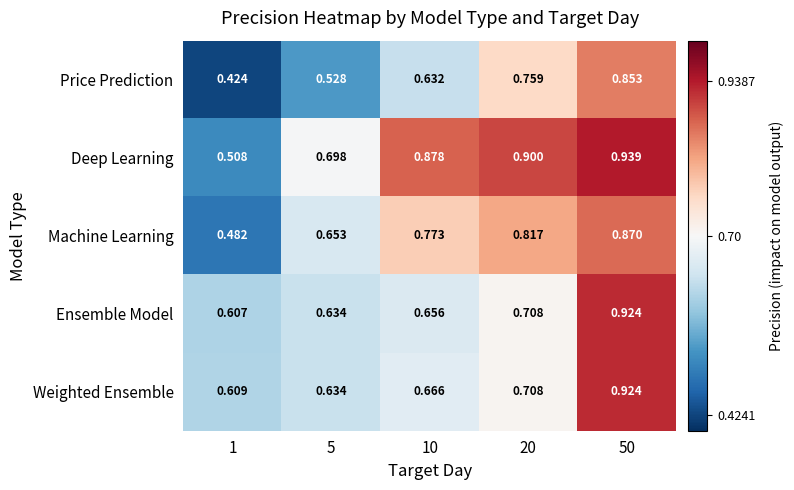

How many categories are shown in the chart?

5